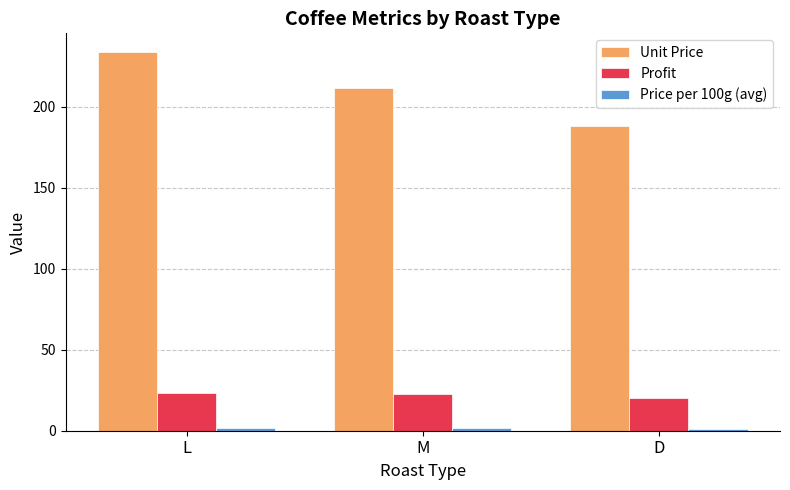

At which category is the sum across all series the highest?

L